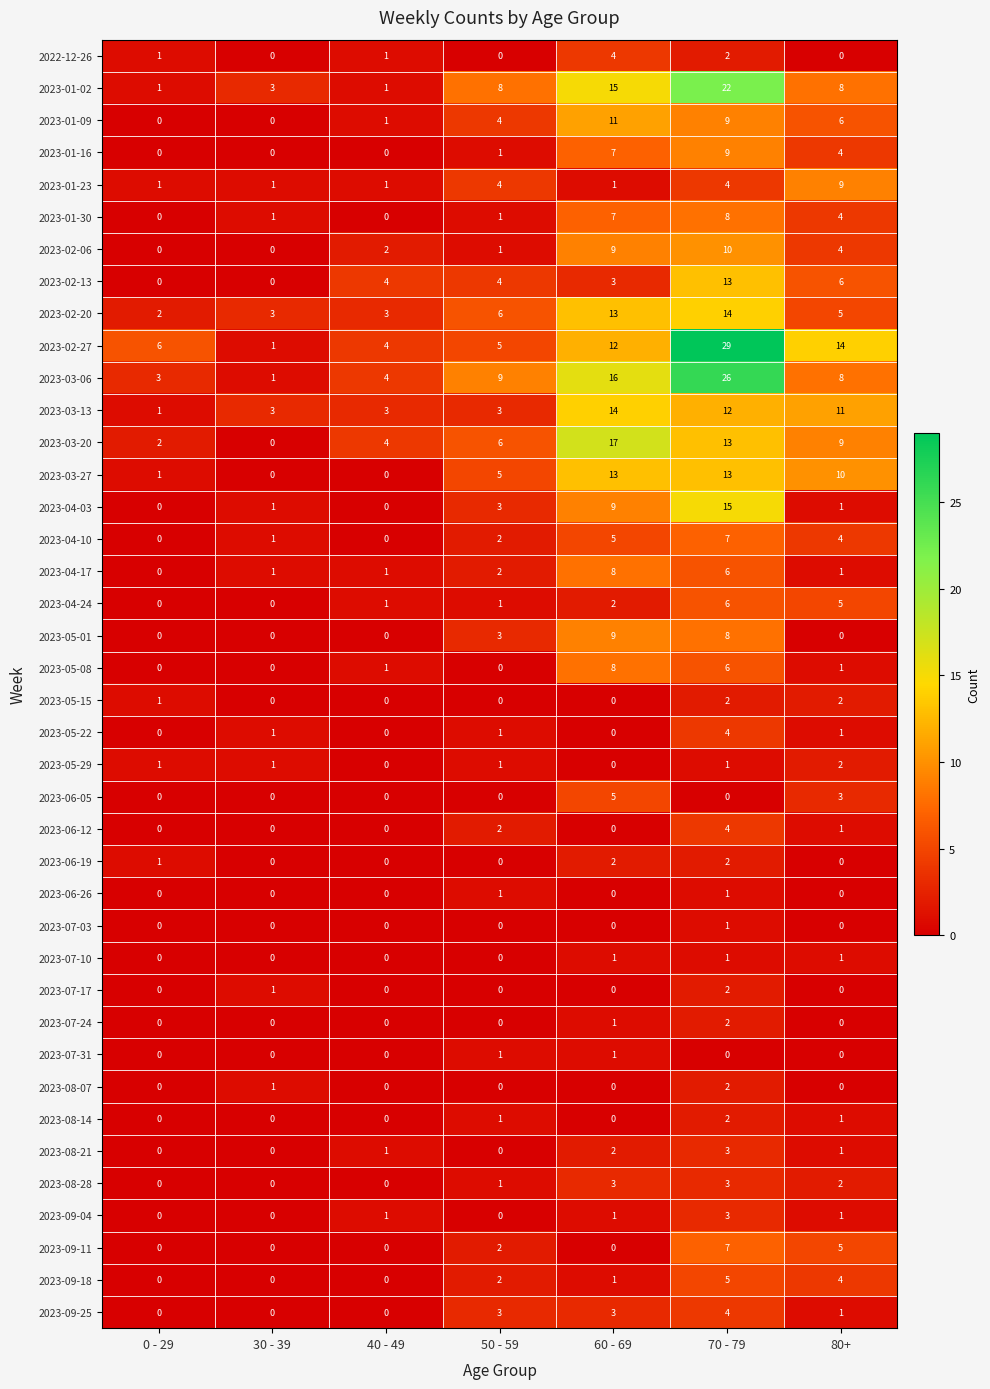

What is the maximum value shown in the chart?

29